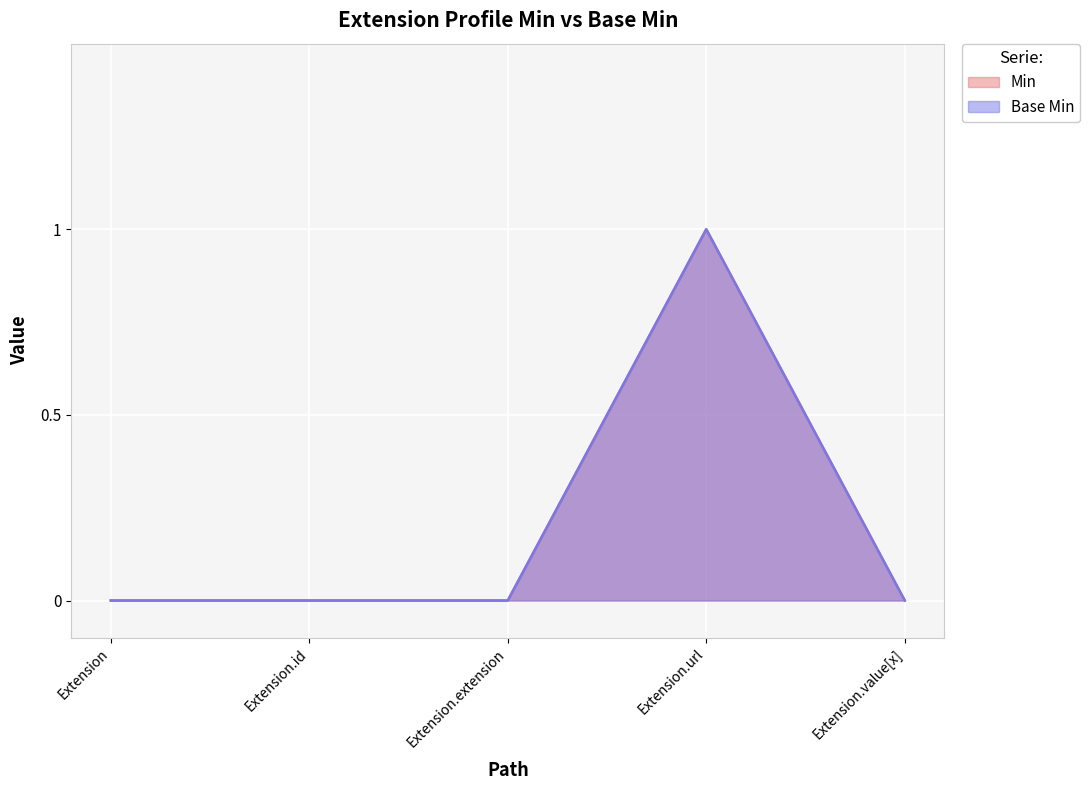

At how many categories does at least one series exceed 0?

1